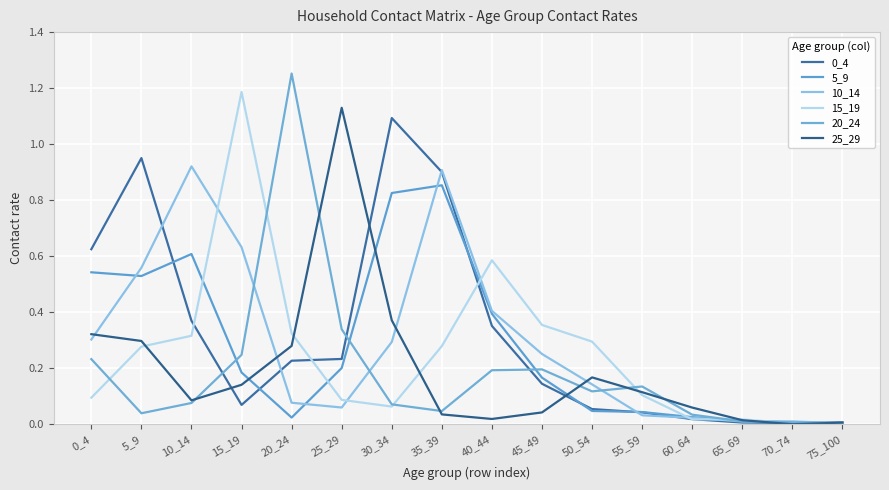

Read the 5_9 value at 40_44.

0.4